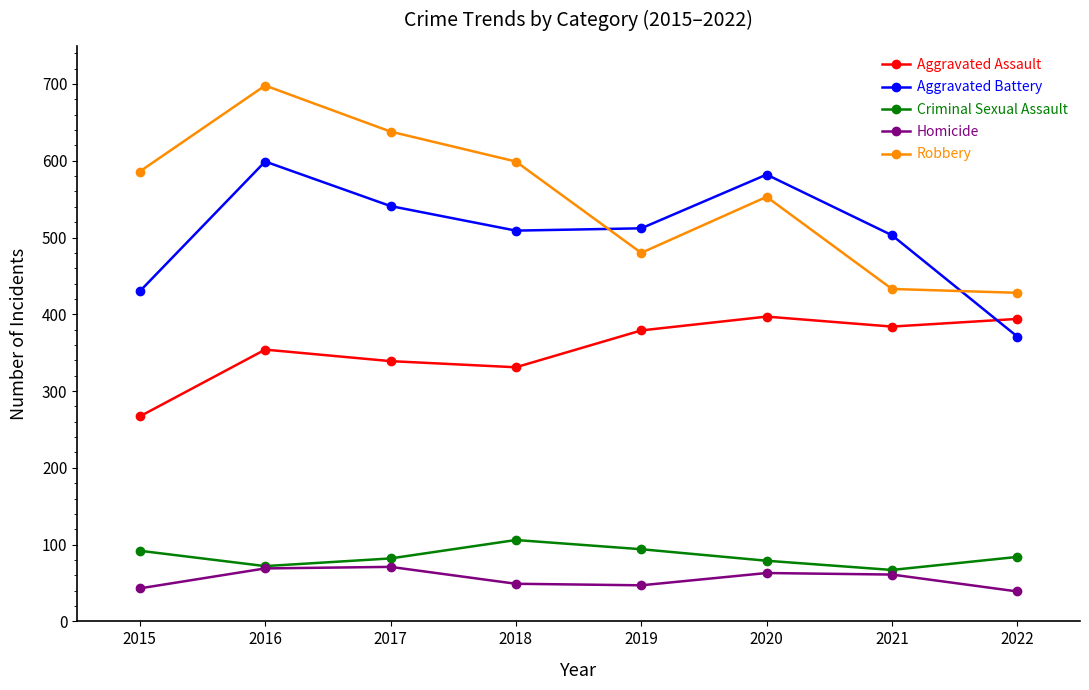

Does the chart display data point markers on the line(s)?

Yes